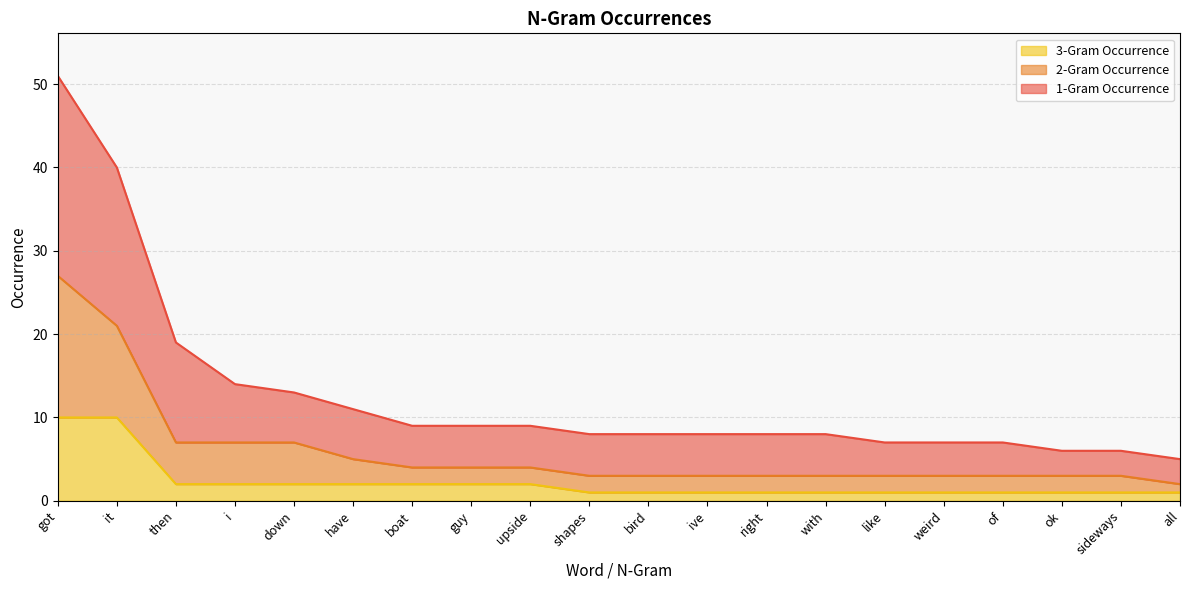

True or false: 3-Gram Occurrence and 2-Gram Occurrence cross at least once.

False